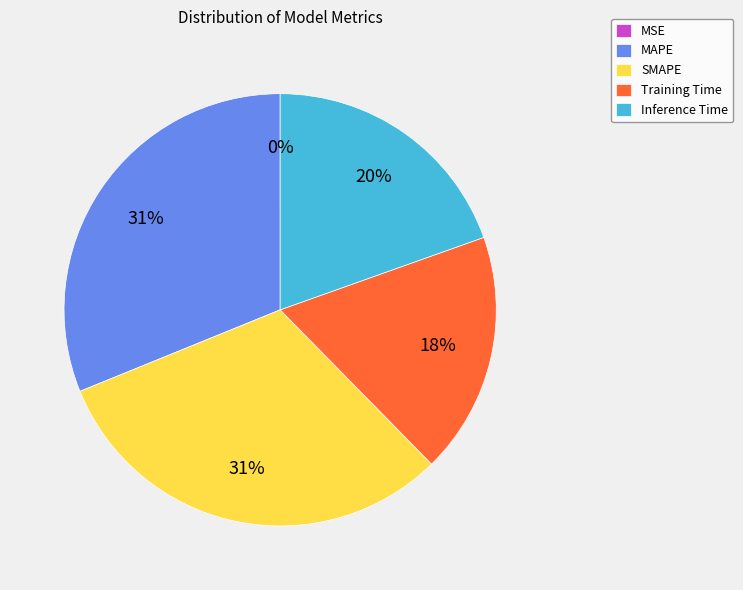

True or false: Training Time accounts for 18% of the total.

True